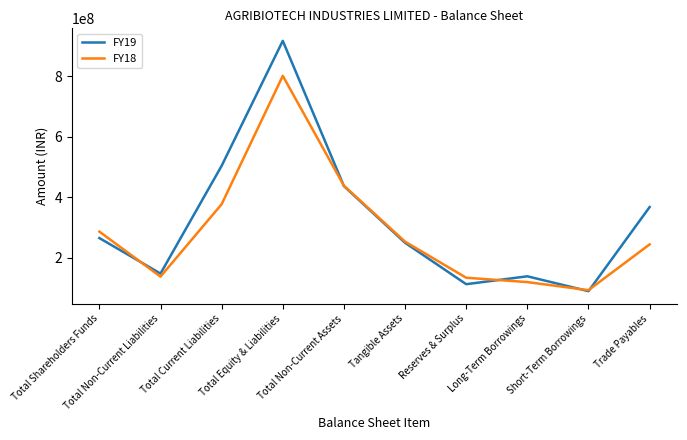

Where do FY19 and FY18 first cross each other?

Total Shareholders Funds and Total Non-Current Liabilities